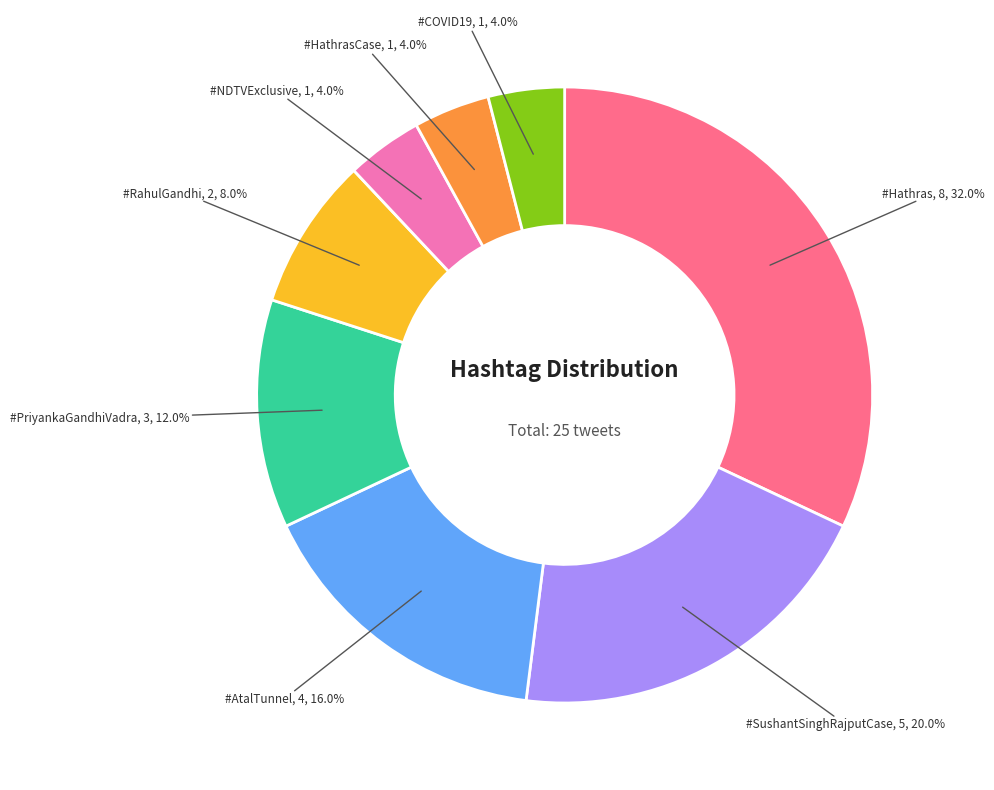

How many slices are in this pie chart?

8